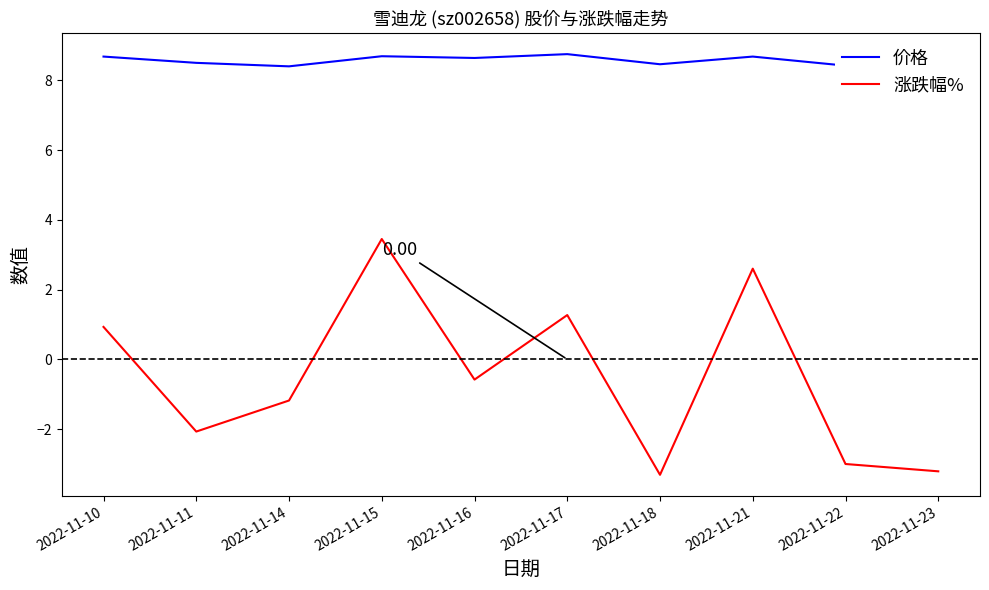

True or false: 涨跌幅% and 价格 cross at least once.

False